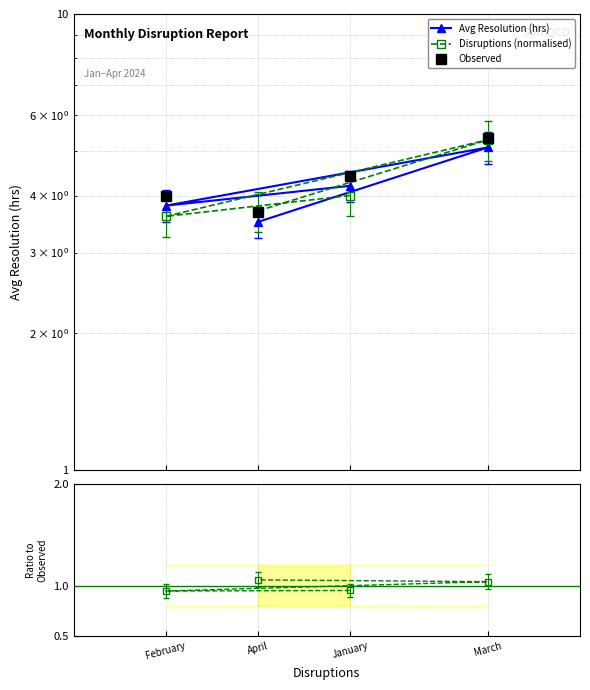

Is it true that Ratio to Observed equals 0.6 at February?

False